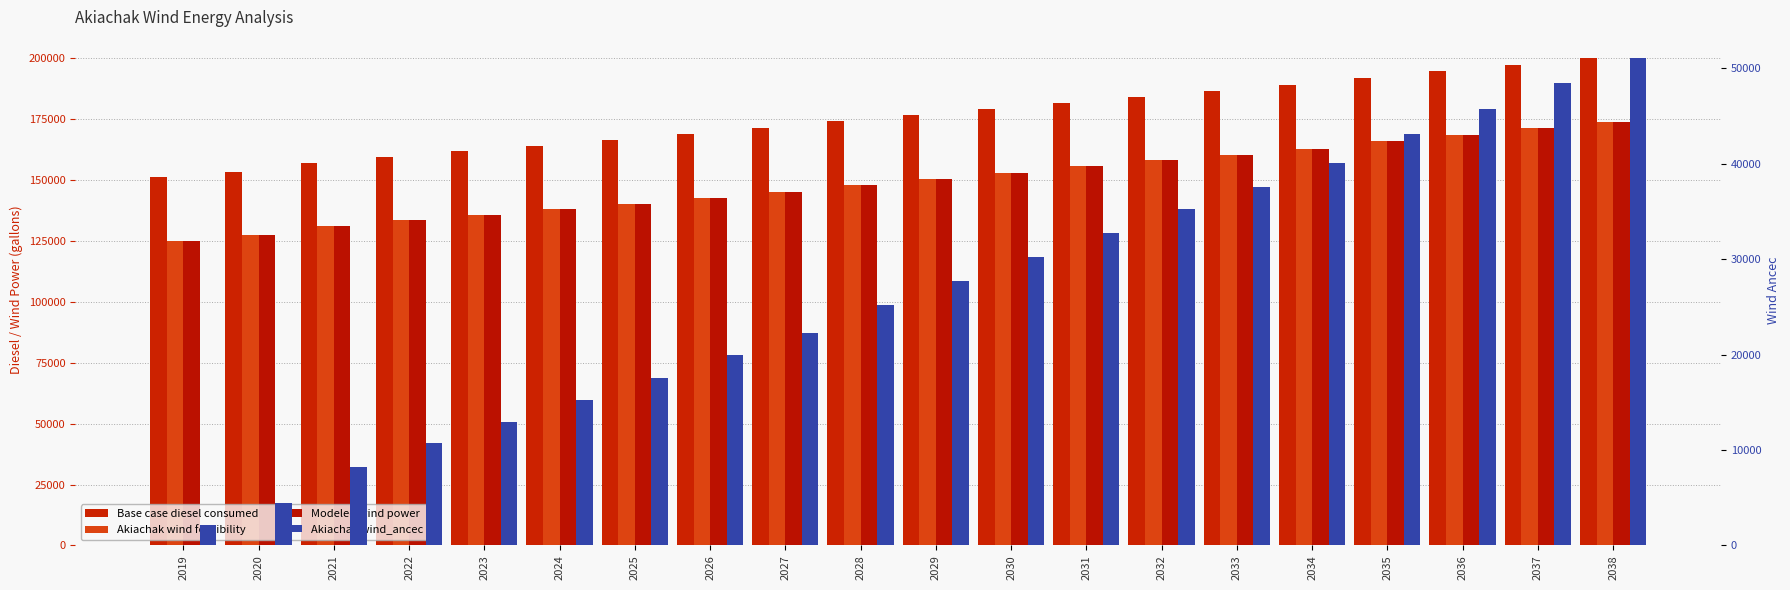

Rank the series at 2025 from highest to lowest value.

Base case diesel consumed, Akiachak wind feasibility, Modeled wind power, Akiachak wind_ancec